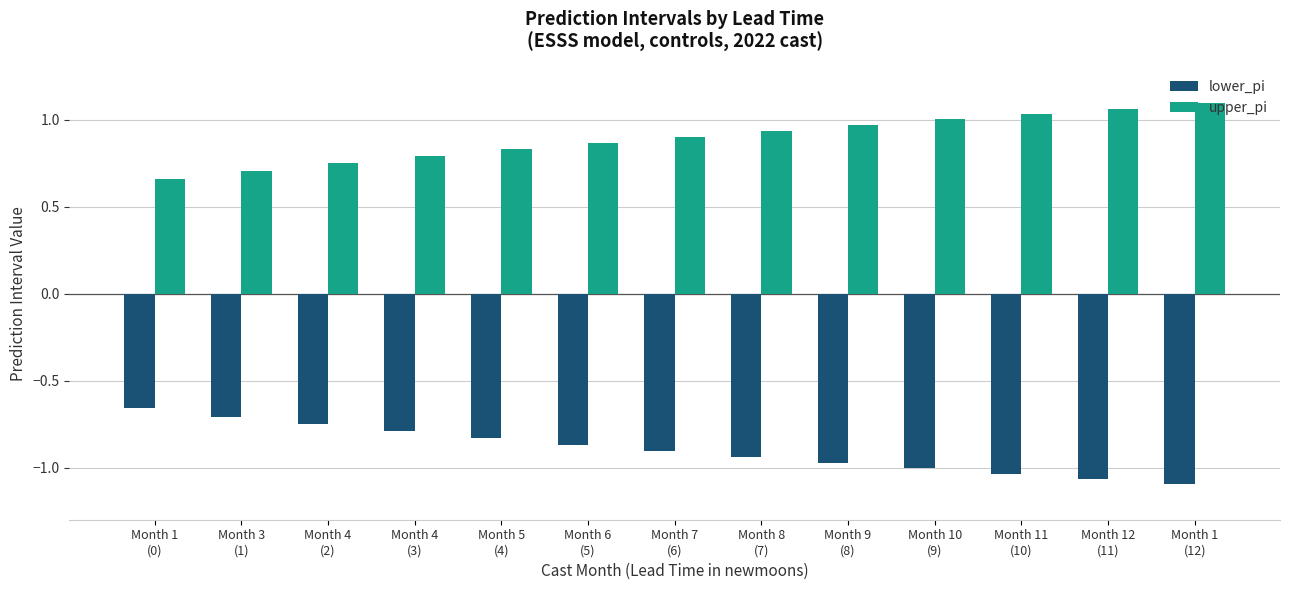

Rank the series by their maximum value, from highest to lowest.

upper_pi, lower_pi